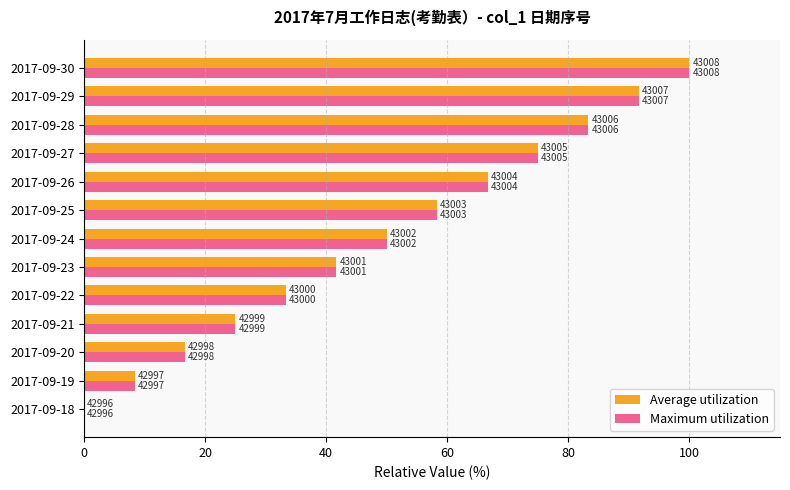

What are all the series names shown in the legend?

Average utilization, Maximum utilization